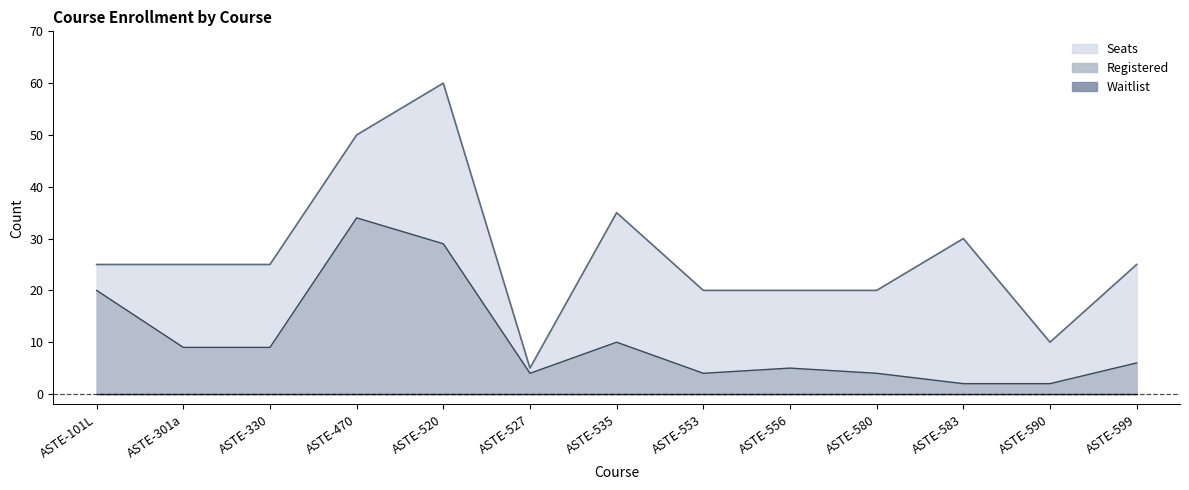

What is the label of the 12th point from the right?

ASTE-301a